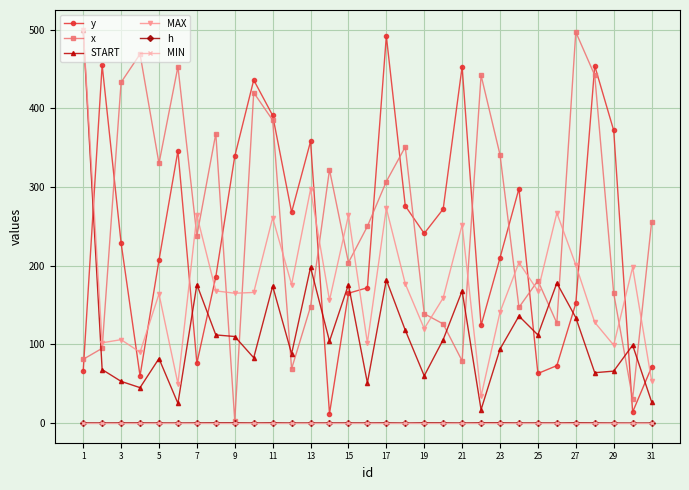

True or false: y has more than 1 points higher than both neighbors.

True